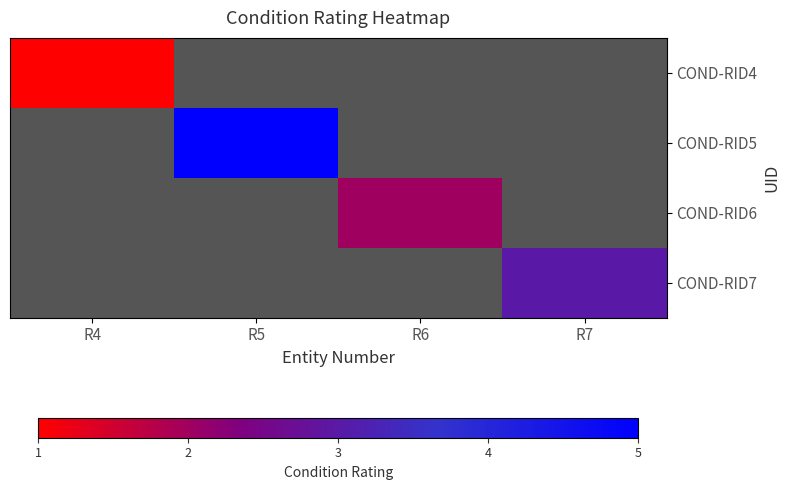

Rank the series by their maximum value, from highest to lowest.

COND-RID5, COND-RID7, COND-RID6, COND-RID4